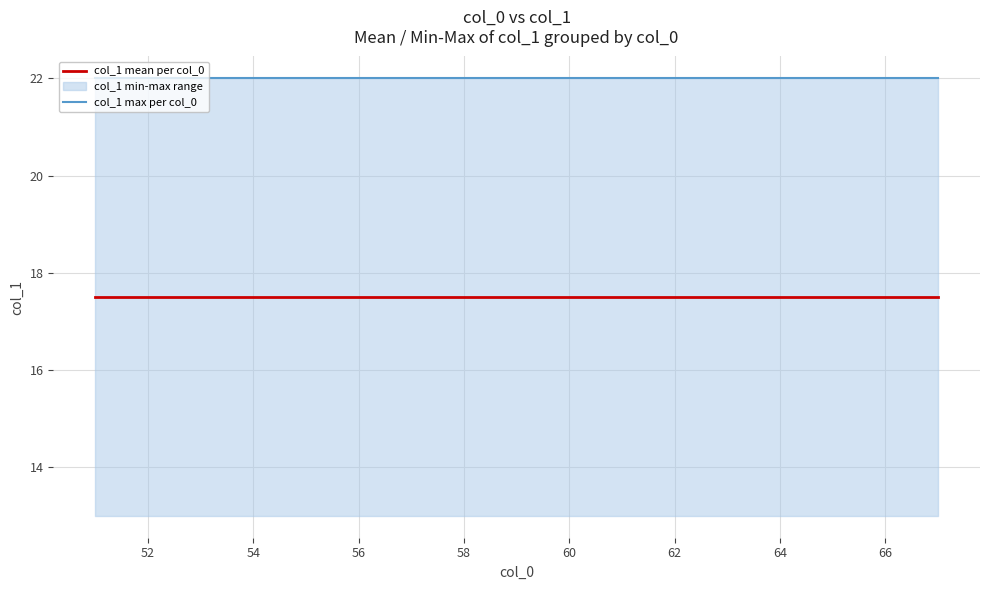

What is the lowest value of the col_1 mean per col_0 series?

17.5